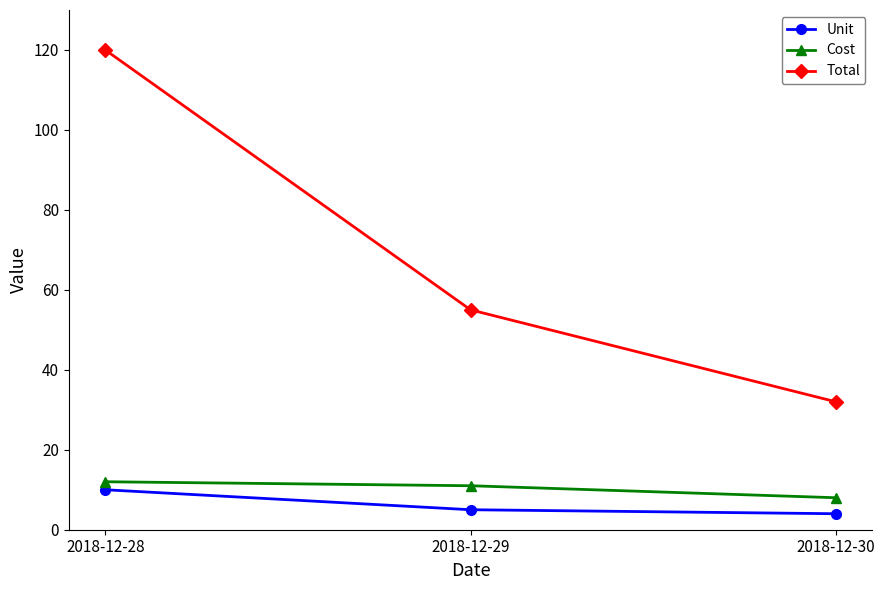

Is it true that Cost equals 6 at 2018-12-28?

False